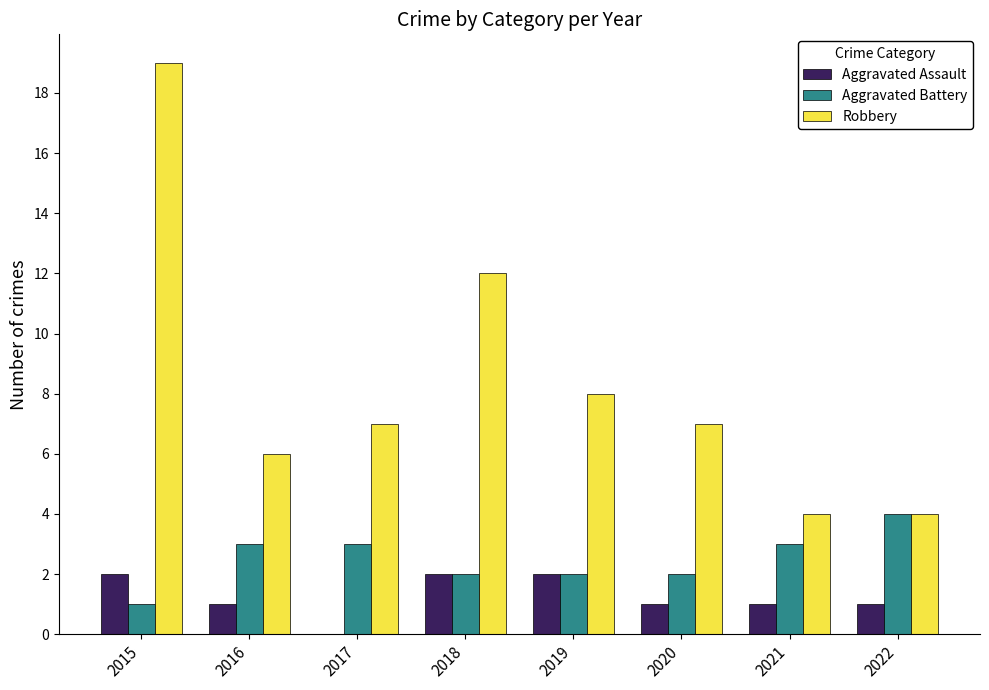

Is it true that Robbery equals 10 at 2020?

False